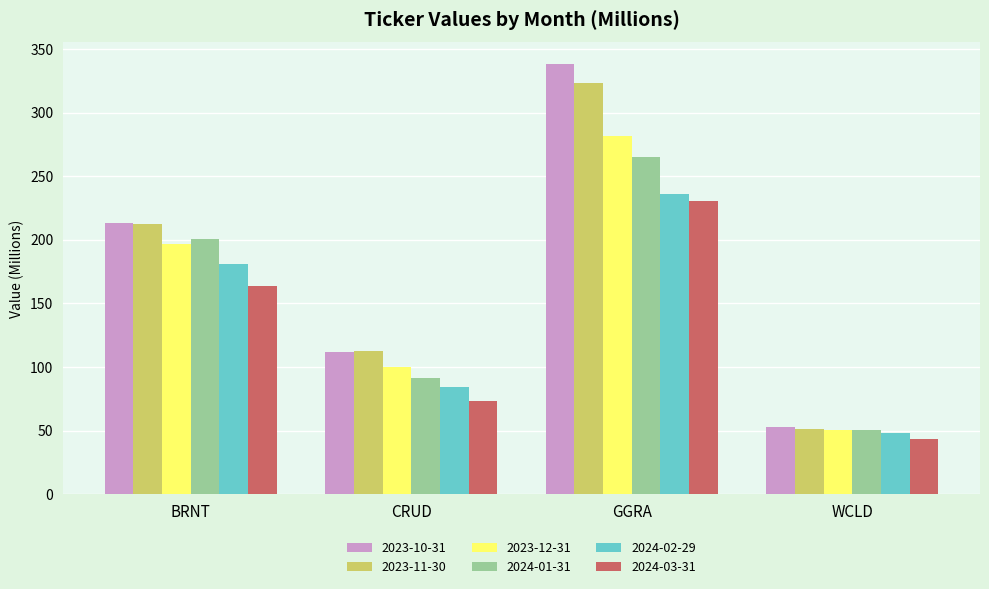

How many categories are shown in the chart?

4